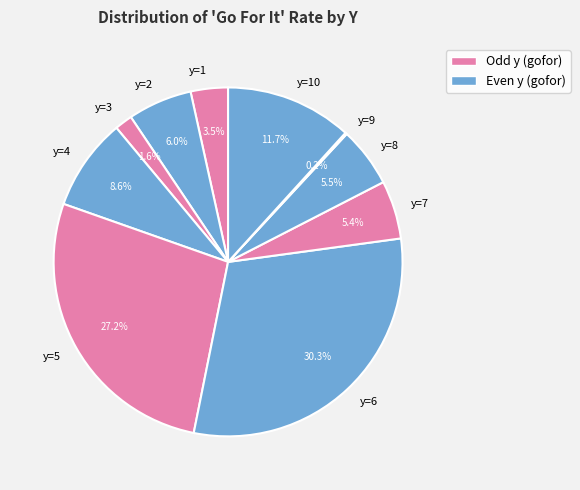

Which has a higher value, y=6 or y=2?

y=6